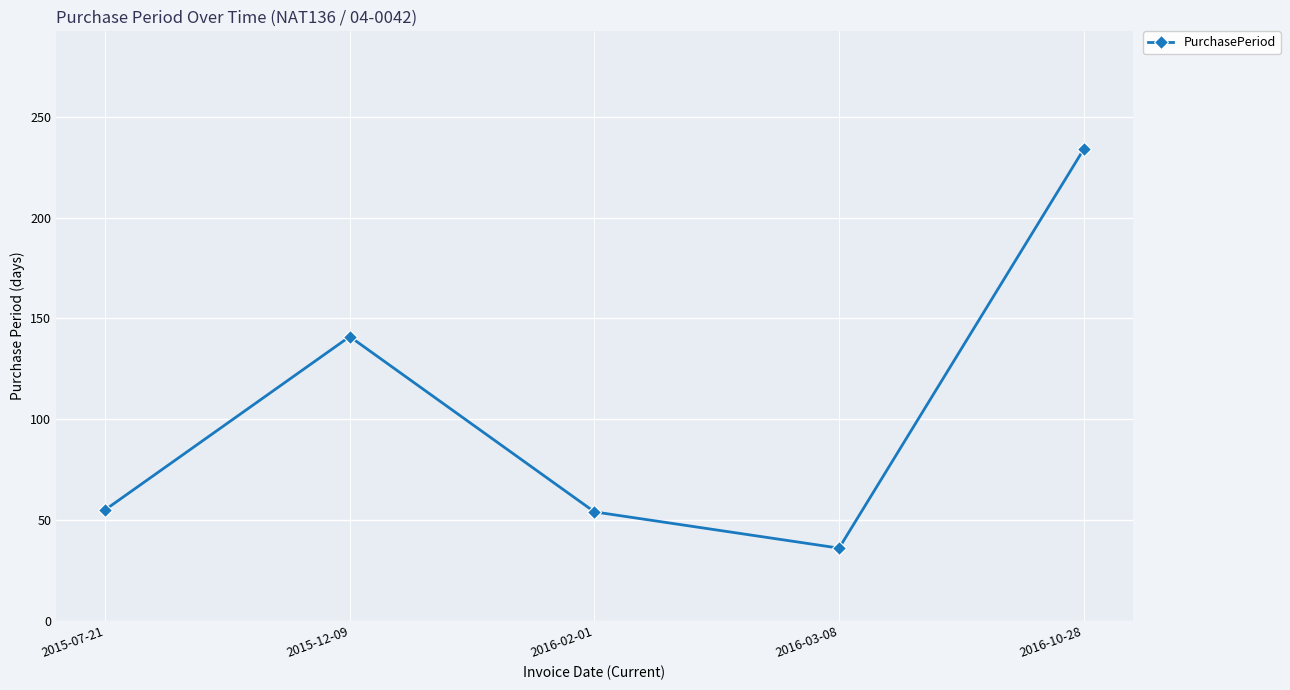

What is the sum of all values?

520